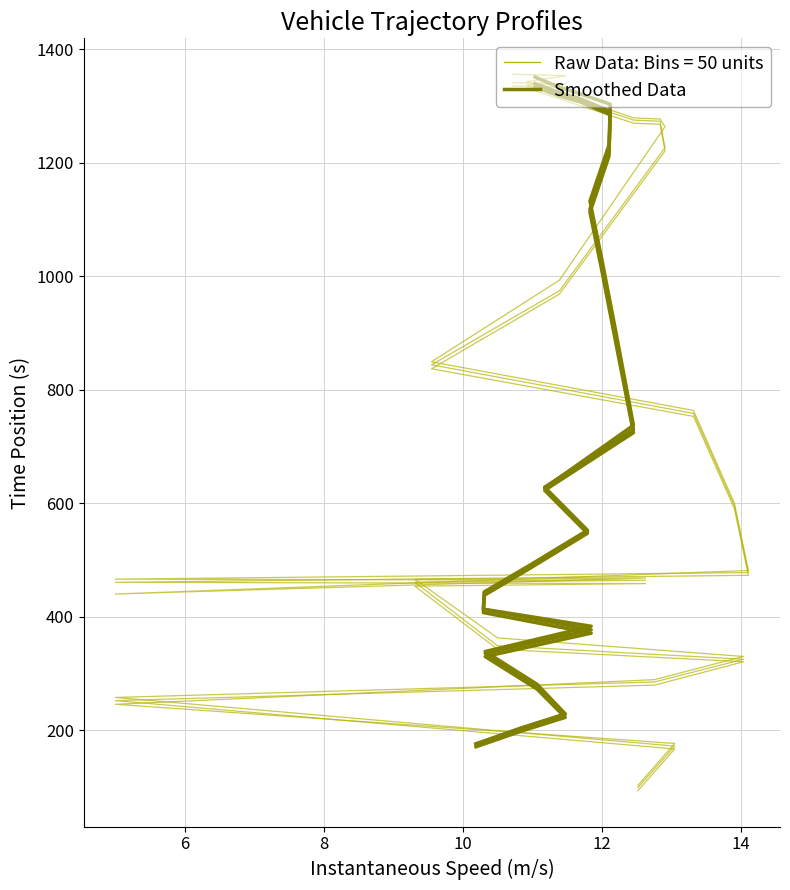

True or false: Smoothed Data: entry and Smoothed Data: mid cross at least once.

False